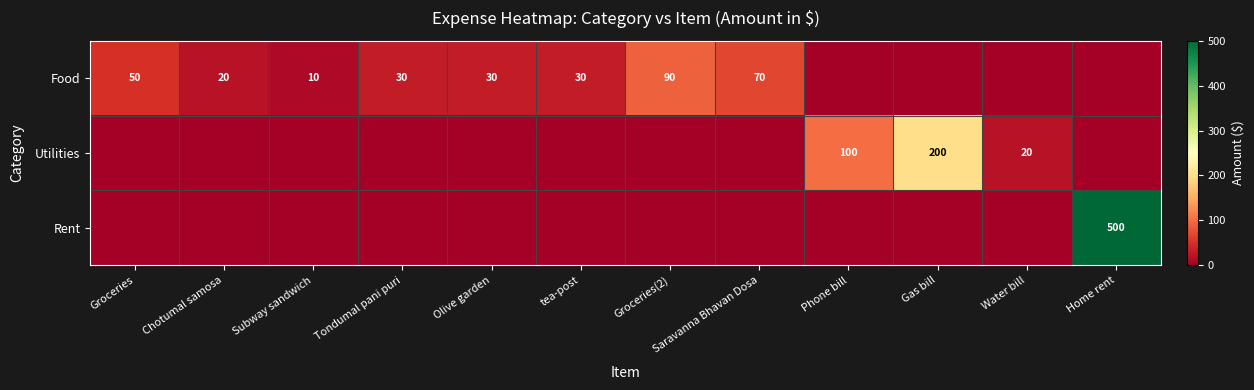

The value of Food at Tondumal pani puri is 51. True or false?

False